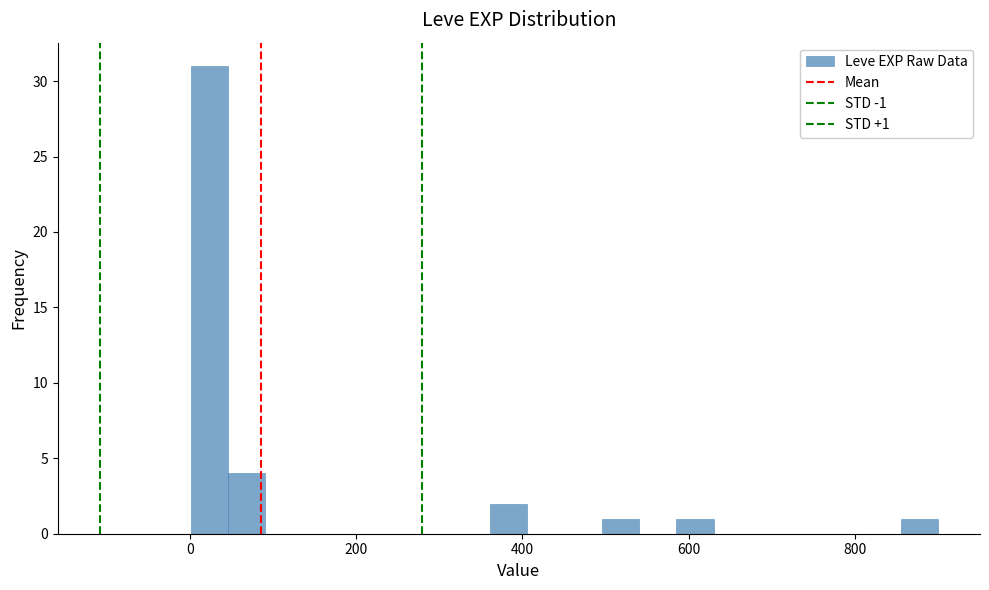

Read against the x-axis, roughly where is the centre of the tallest bar?

20